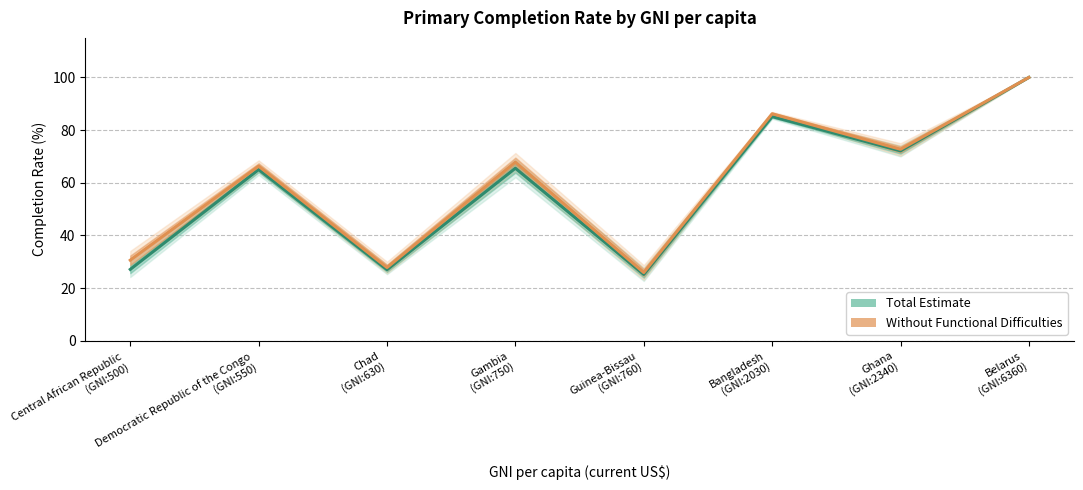

True or false: Total (Point estimate) has more than 0 points higher than both neighbors.

True